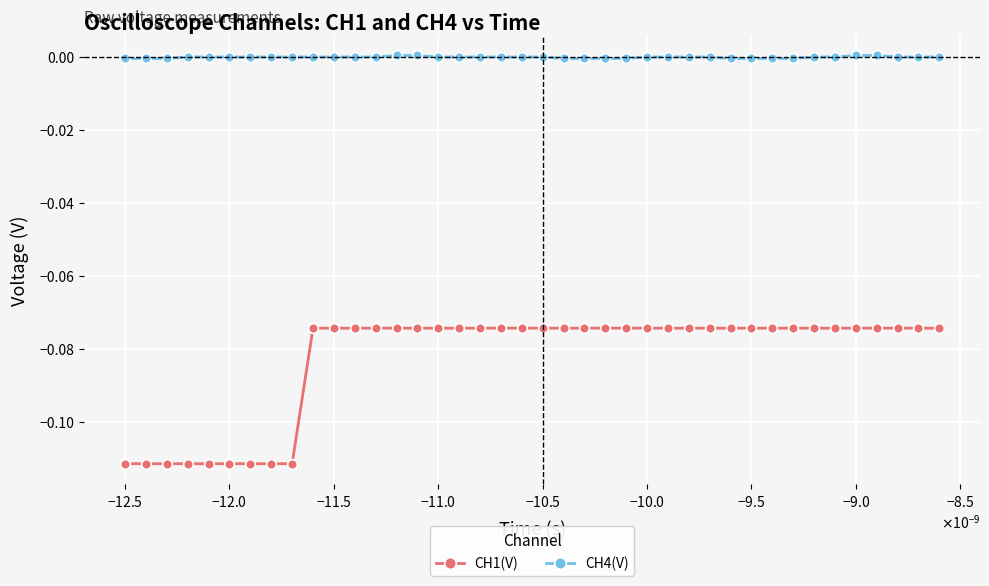

What is the sum of all CH1(V) values?

-3.3